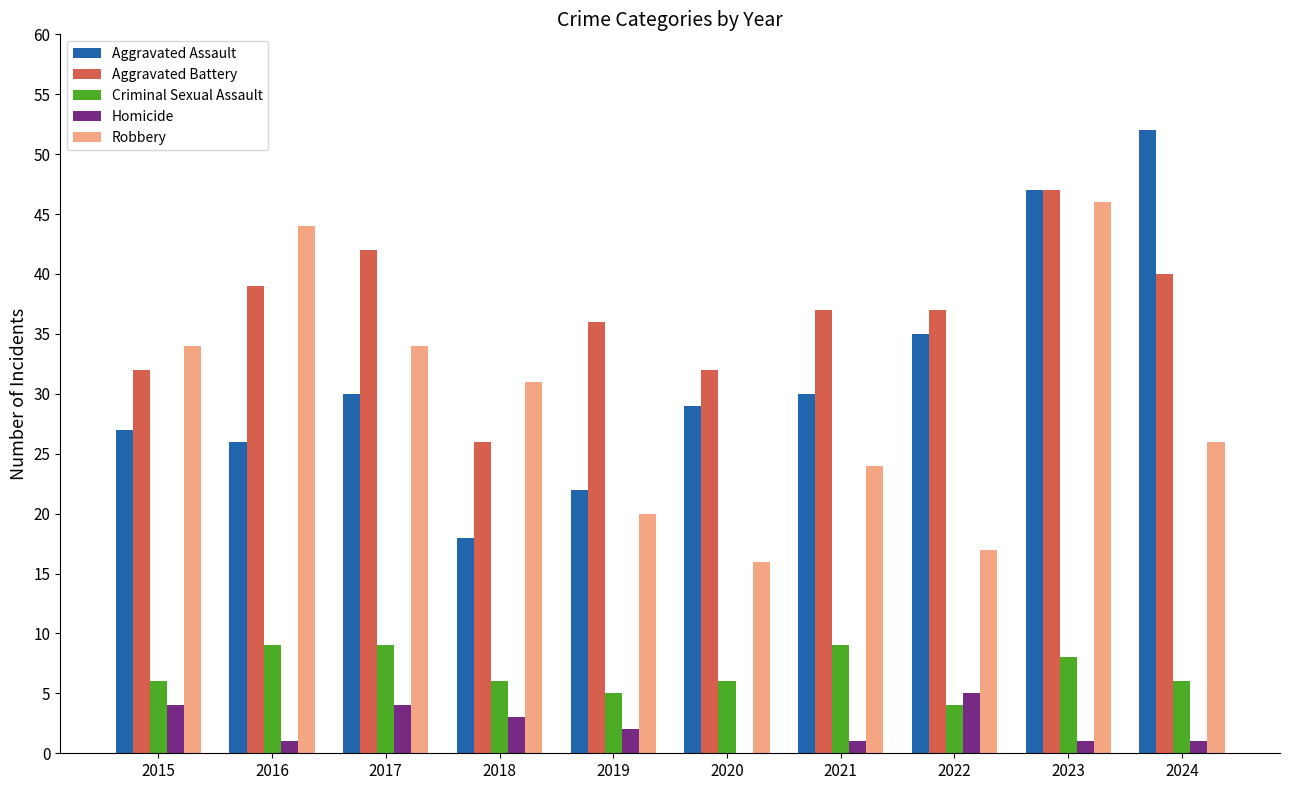

Where is Aggravated Assault nearest to the value 35?

2022